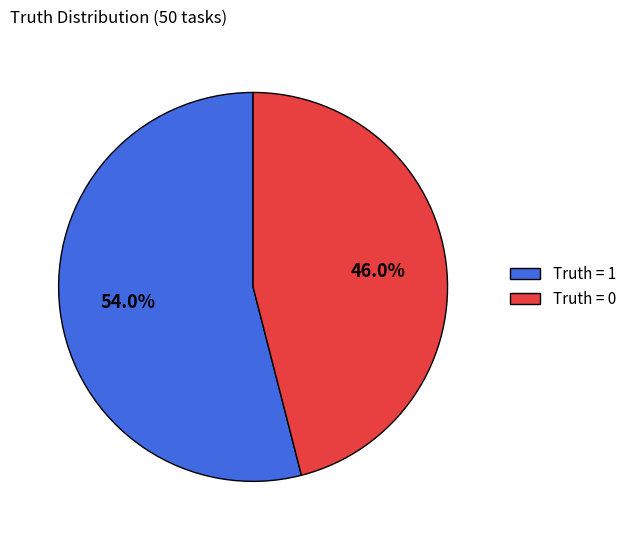

To the nearest percent, what is the average slice percentage?

50%